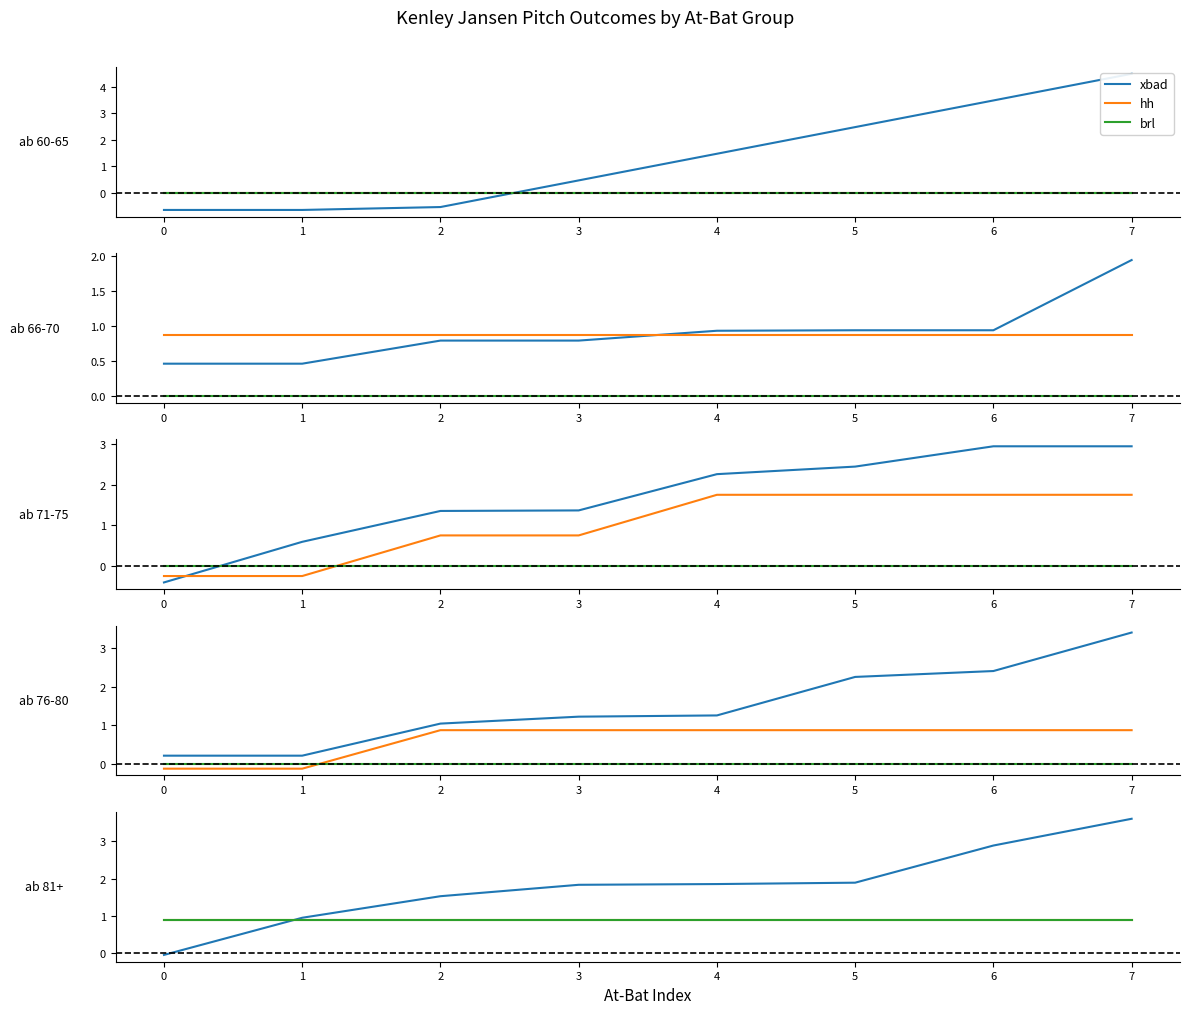

True or false: xbad has more than 2 points higher than both neighbors.

False